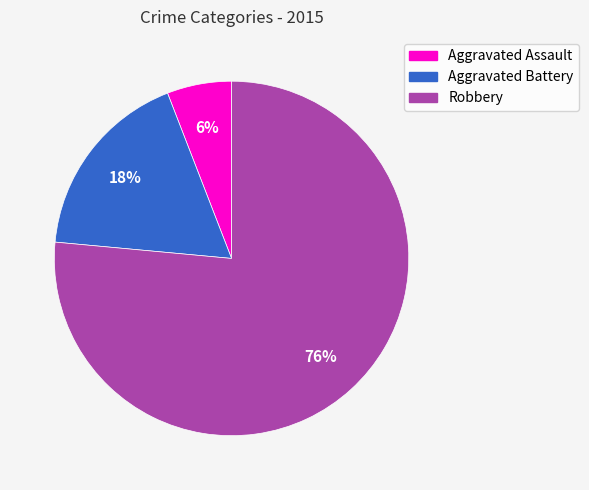

What is the largest slice in the pie chart?

Robbery